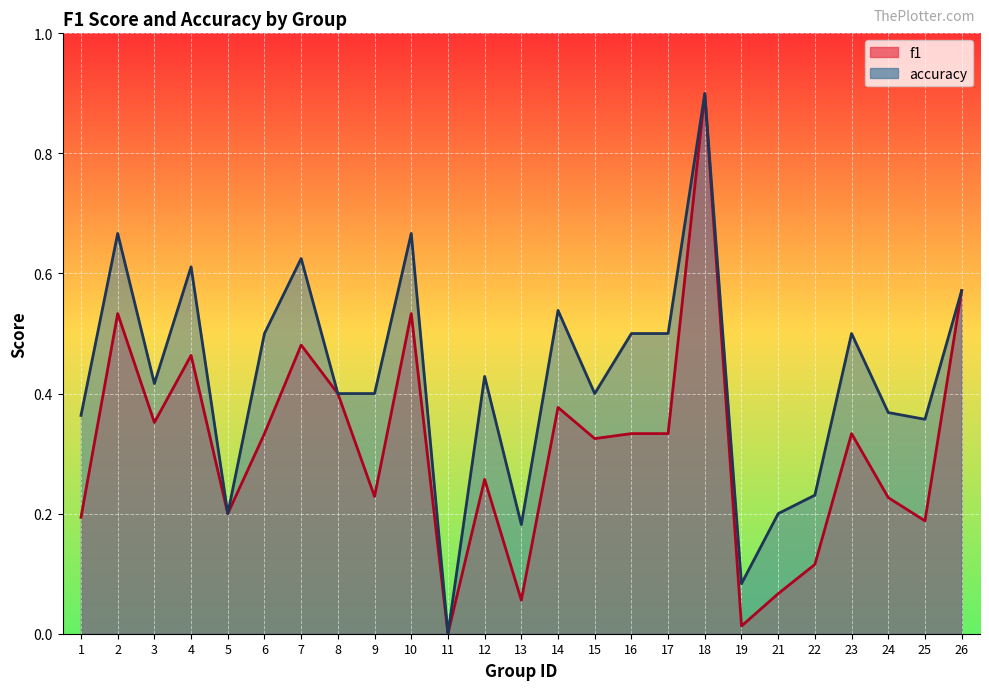

True or false: f1 has more than 0 points higher than both neighbors.

True